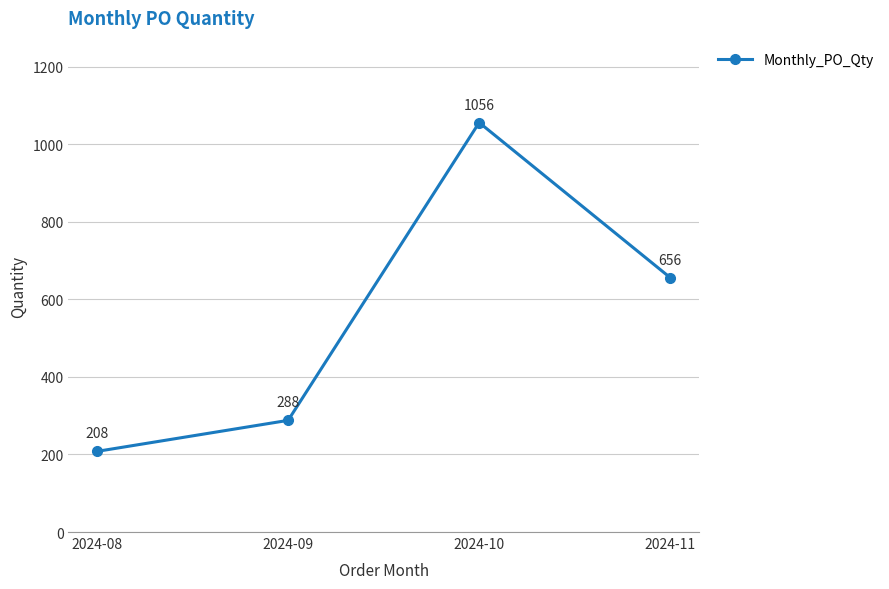

What is the sum of the values at 2024-10 and 2024-08?

1264